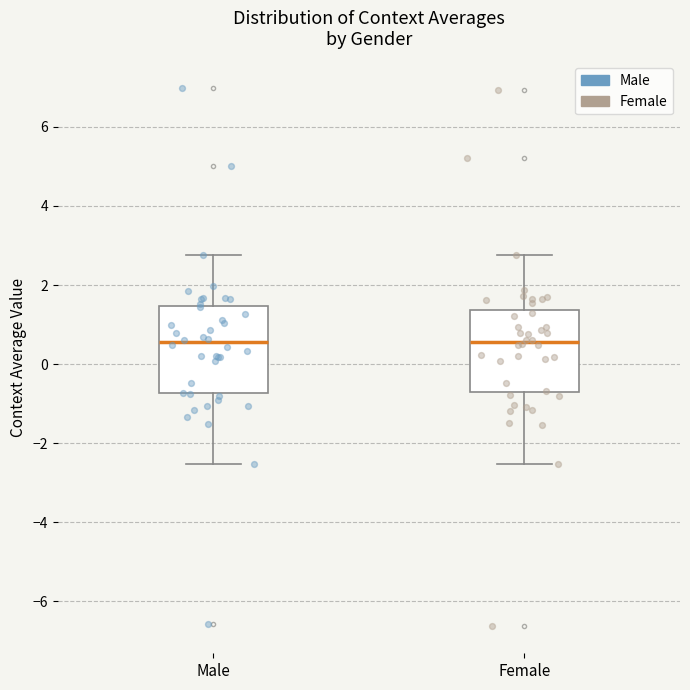

Reading left to right, read every box against the y-axis: the position of its median line, the range the box covers, and the ends of its whiskers. The values are not printed on the chart, so give them approximately, as read against the axis.

Male: median 0.6, box -0.8 to 1.4, whiskers -2.6 to 2.8
Female: median 0.6, box -0.8 to 1.4, whiskers -2.6 to 2.8